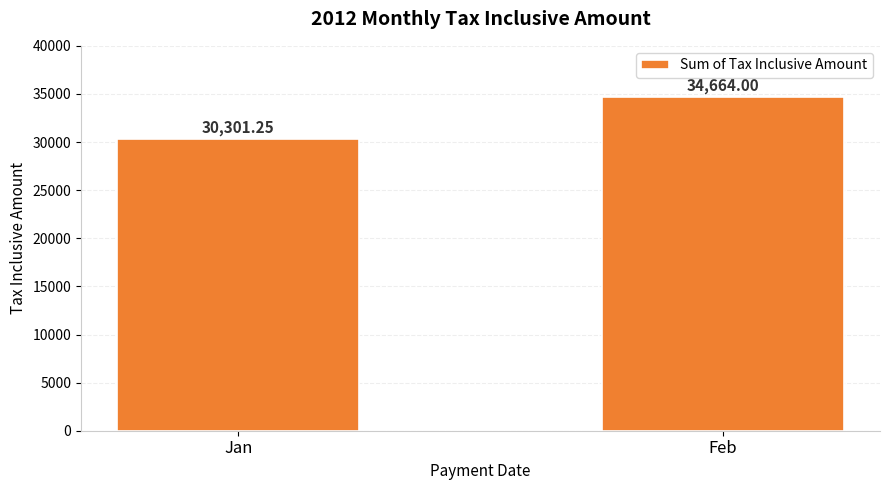

What is the value of the 2nd bar from the left?

34664.0